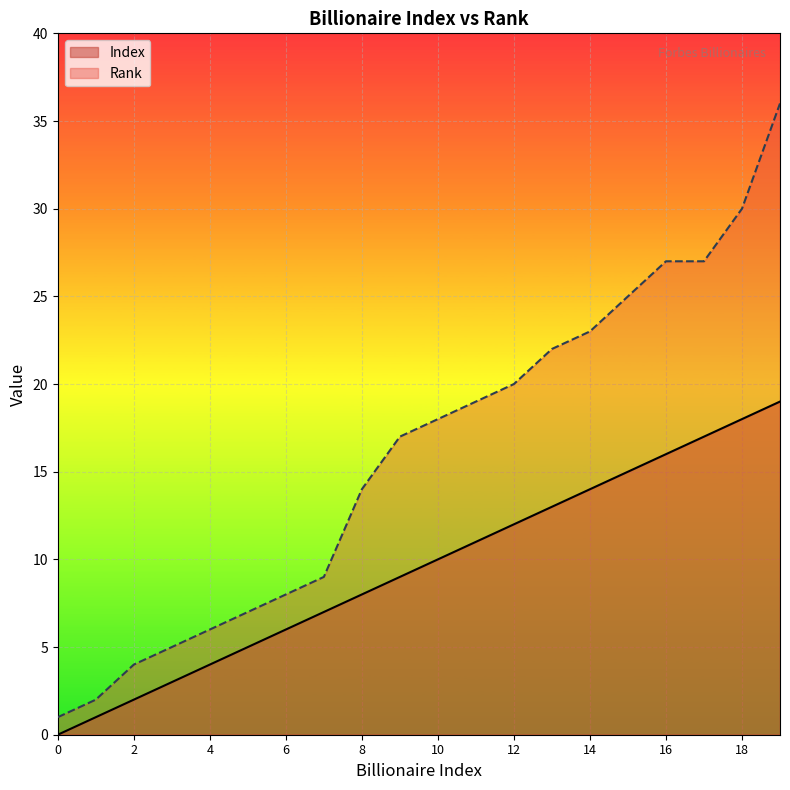

True or false: Index and Rank cross at least once.

False